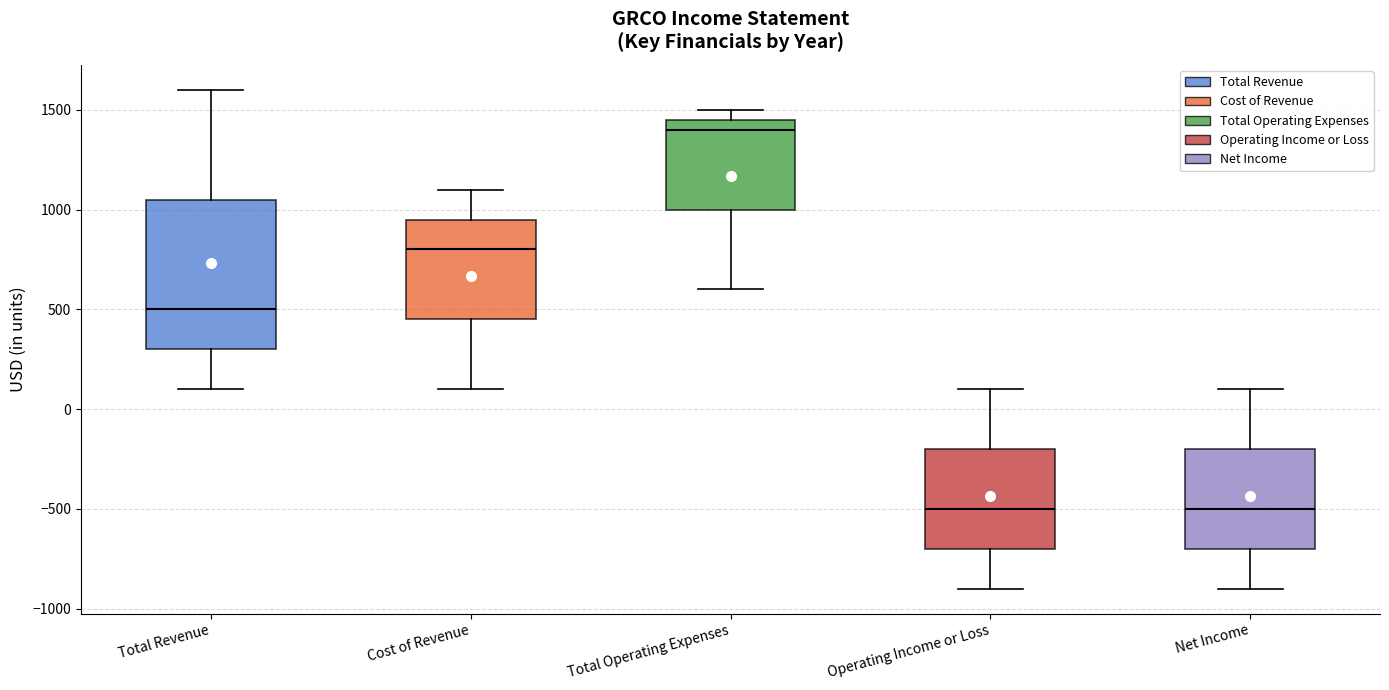

Where does the upper whisker of the box for Total Revenue end on the y-axis? The values are not printed on the chart, so give them approximately, as read against the axis.

1600